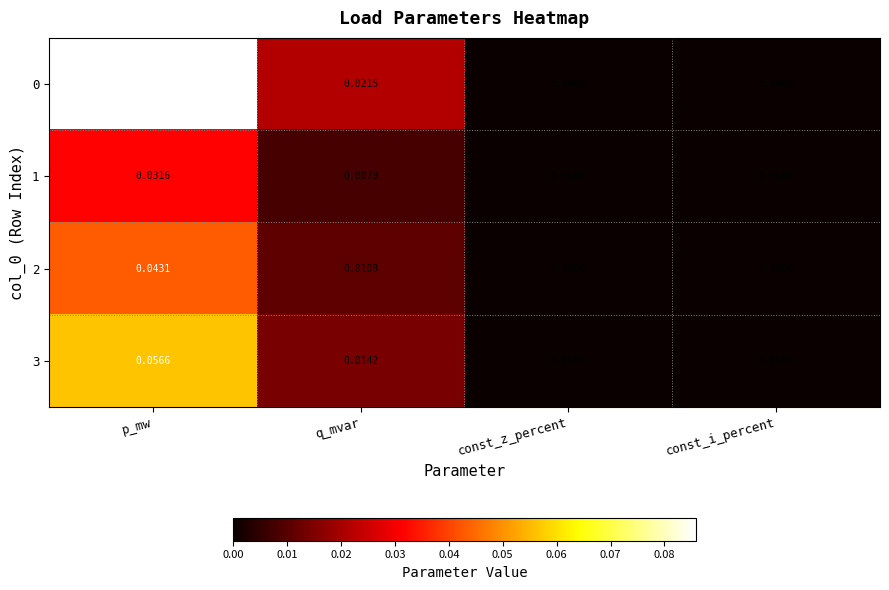

Which label corresponds to the largest value in the chart?

p_mw